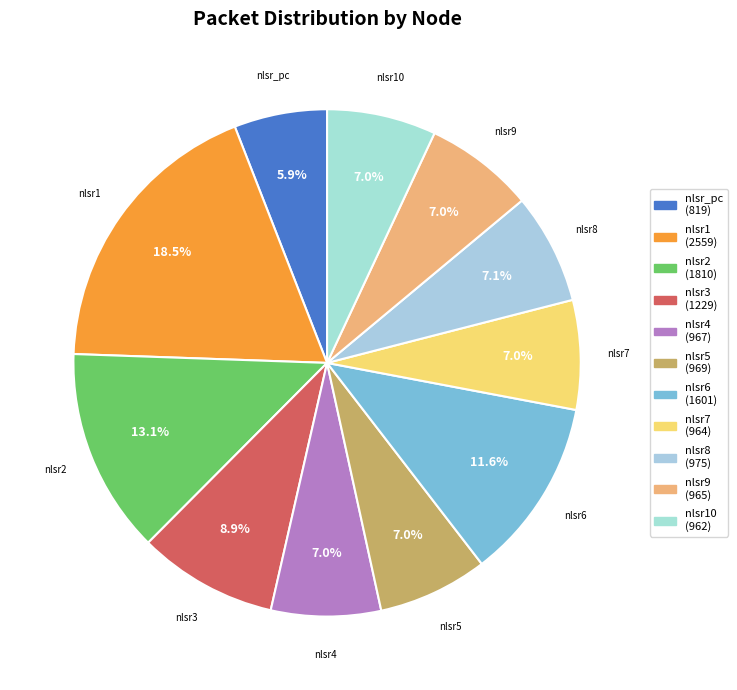

Is it true that nlsr2 is 13% of the pie?

True